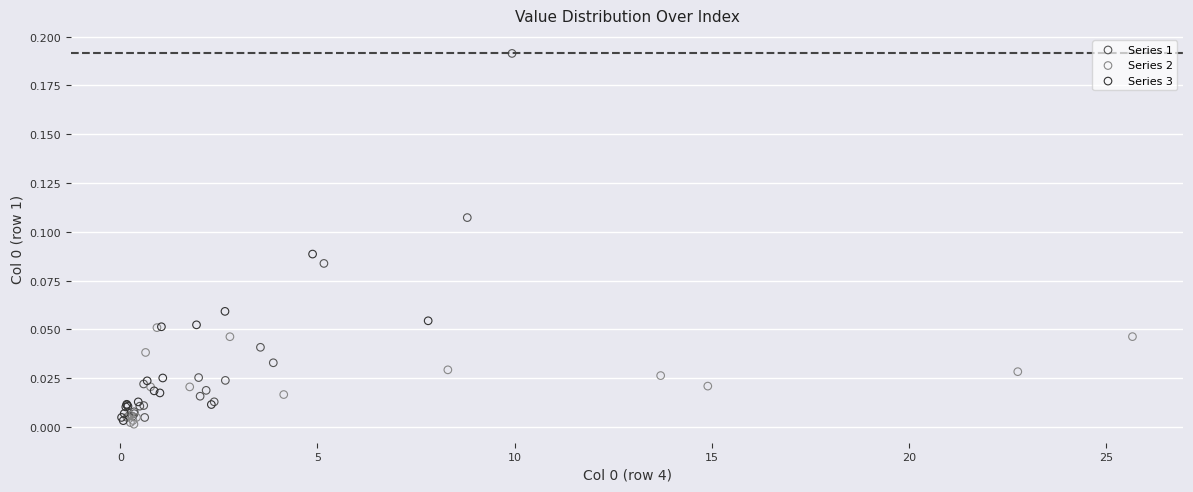

Which series has the widest spread of Y values?

Series 1